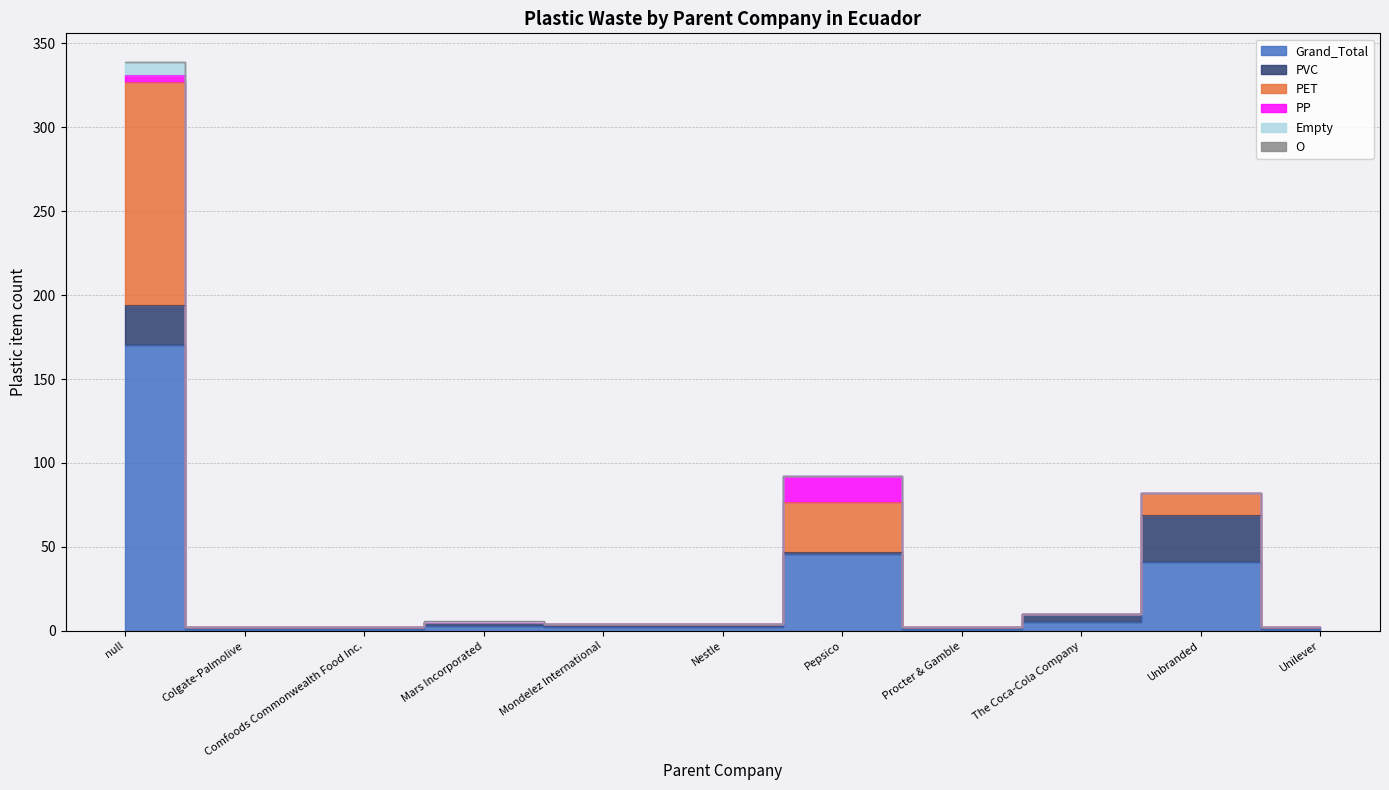

How many distinct data groups are displayed?

6